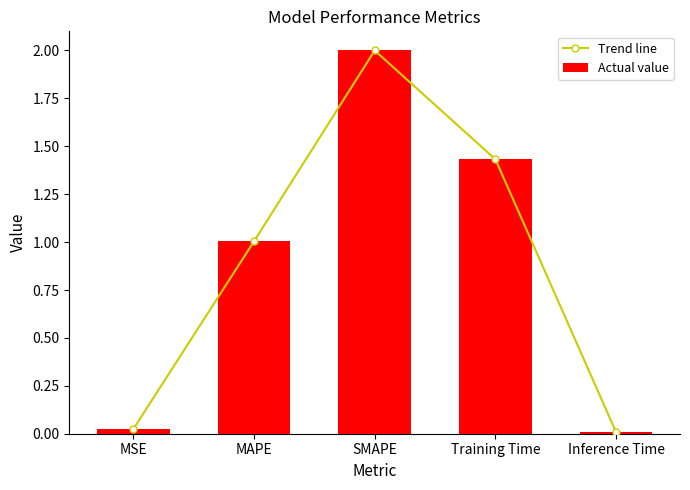

What is the label of the 5th bar from the right?

MSE